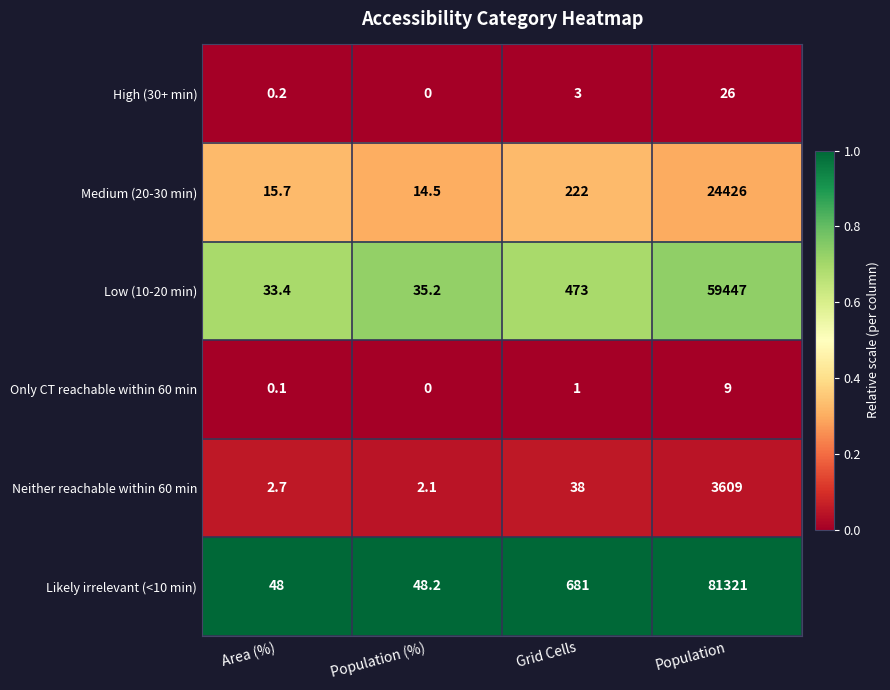

What is the difference between the second highest and minimum values in the High (30+ min) series?

3.0